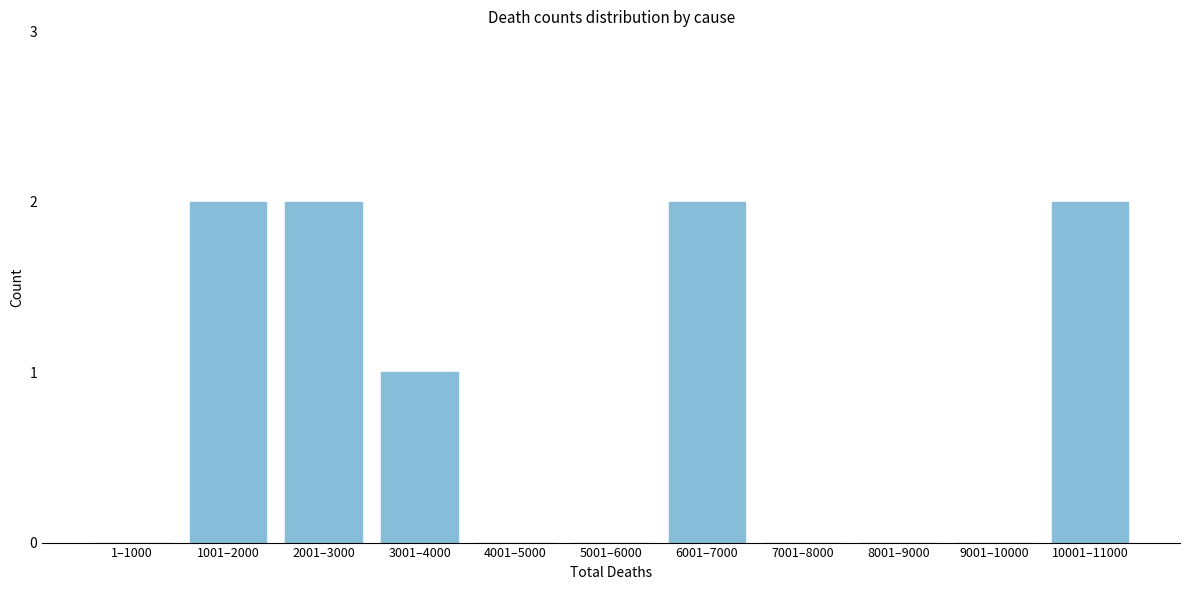

Reading left to right, list all the values displayed in this chart.

1–1000=0	1001–2000=2	2001–3000=2	3001–4000=1	4001–5000=0	5001–6000=0	6001–7000=2	7001–8000=0	8001–9000=0	9001–10000=0	10001–11000=2